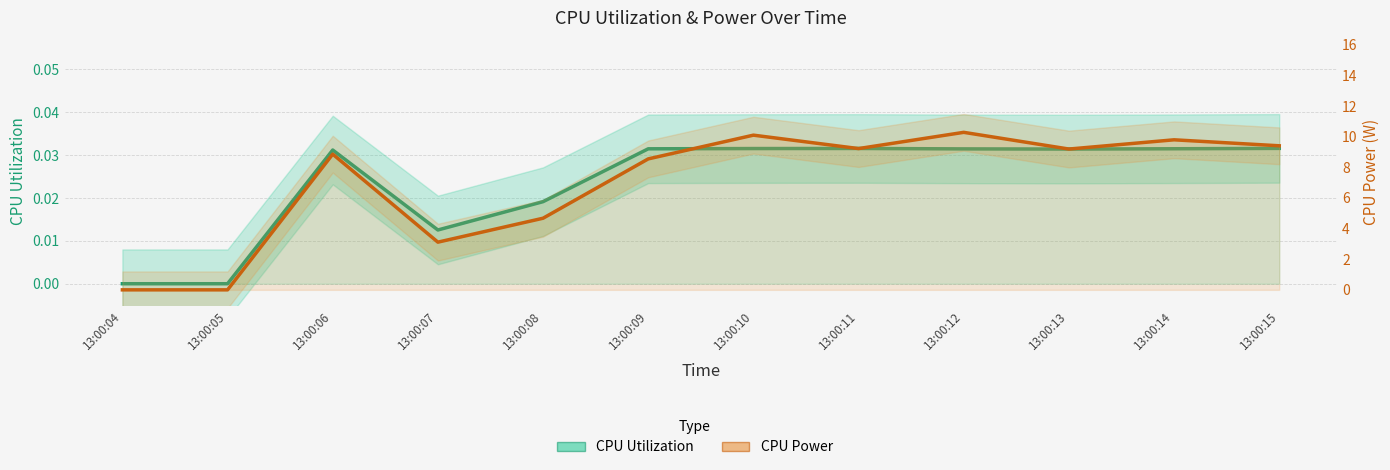

True or false: CPU Utilization and CPU Power intersect in this chart.

False